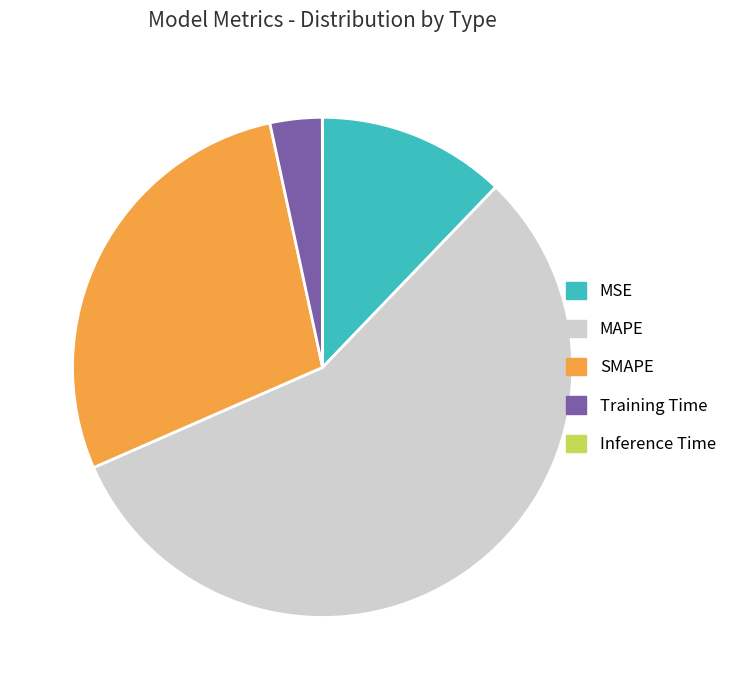

Which category accounts for the majority?

MAPE